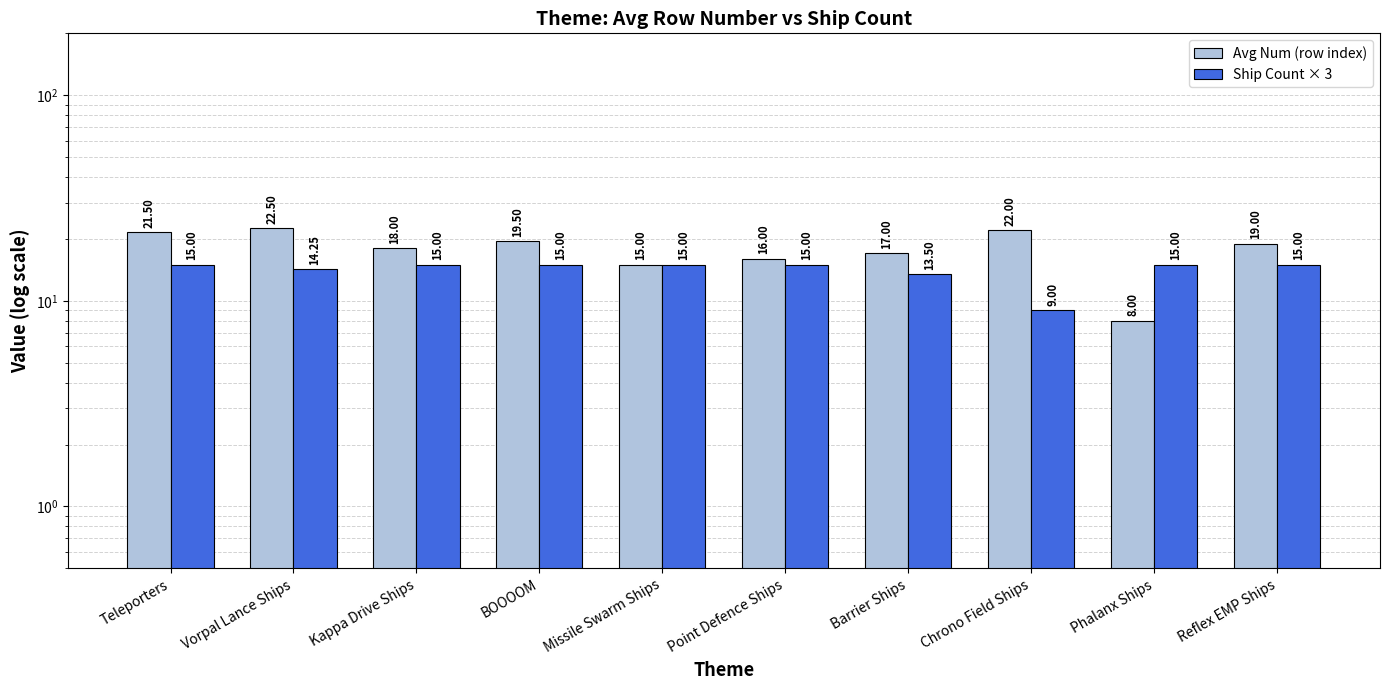

What is the greatest value displayed?

22.5